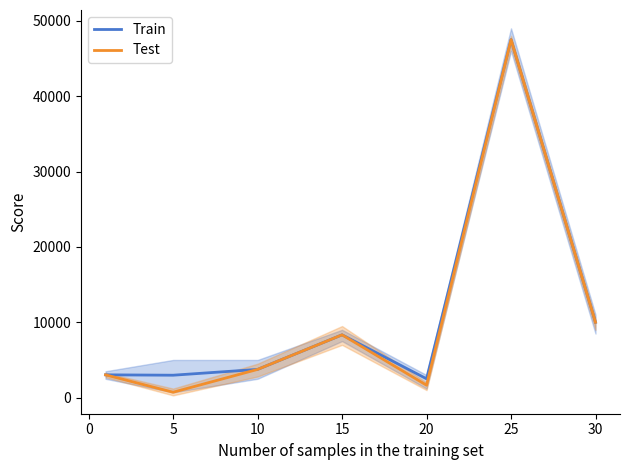

Is the value of Test at 20 greater than the value of Train at 5?

No